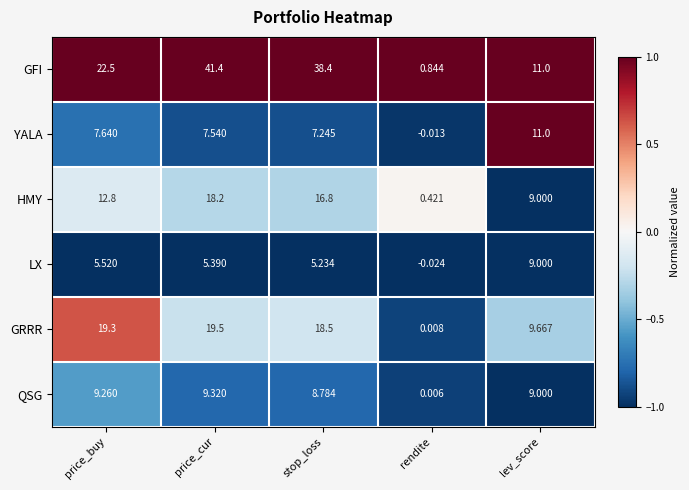

At which label does GRRR first exceed 18?

price_buy